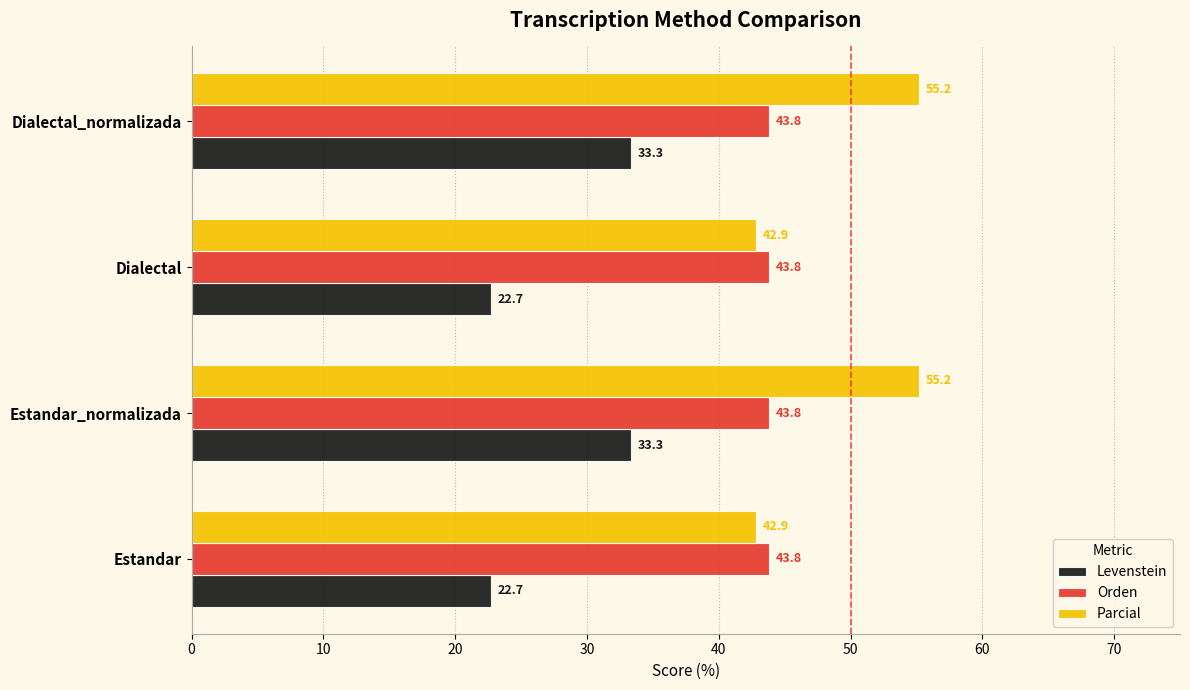

At Estandar_normalizada, list the series in order from smallest to largest.

Levenstein, Orden, Parcial